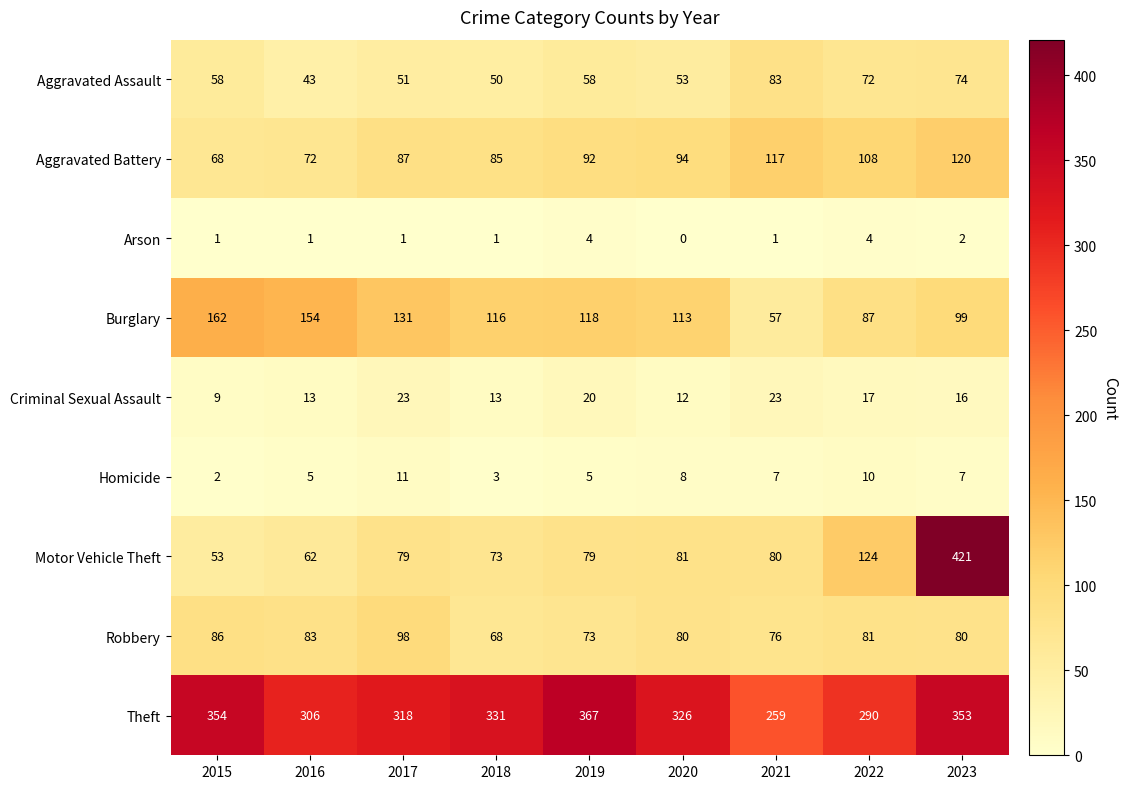

At how many categories does at least one series exceed 5?

9